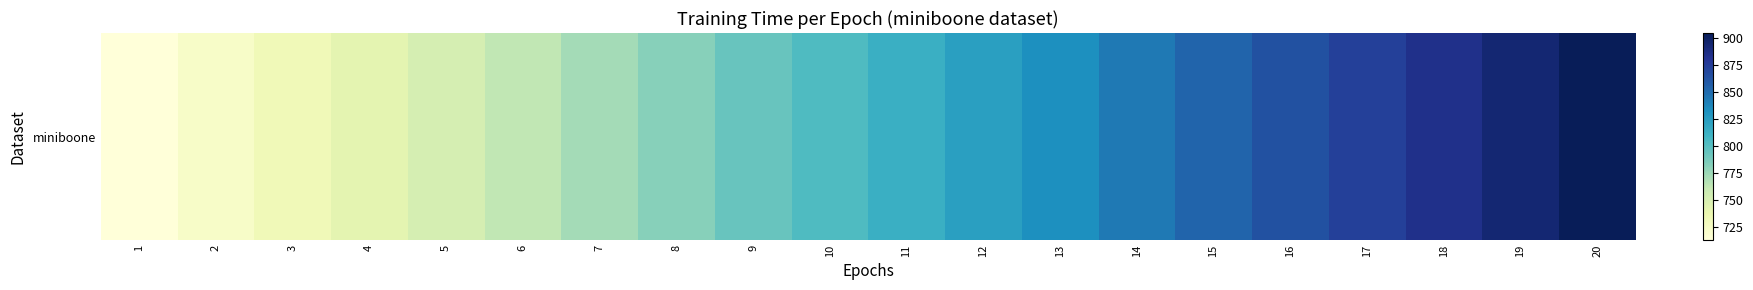

Which label corresponds to the smallest value in the chart?

1